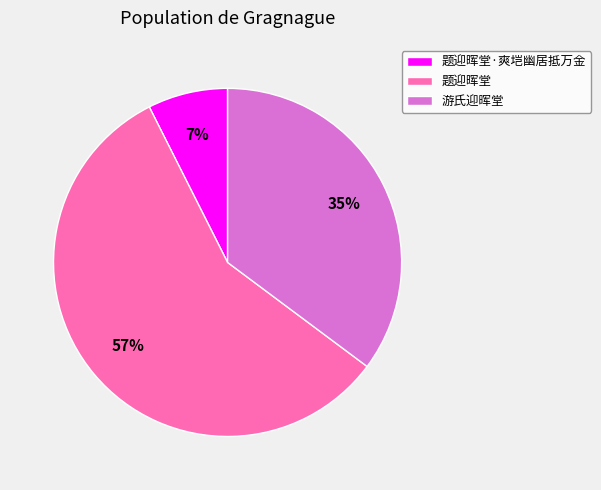

Do 题迎晖堂·爽垲幽居抵万金 and 游氏迎晖堂 together represent more than half of the pie?

No